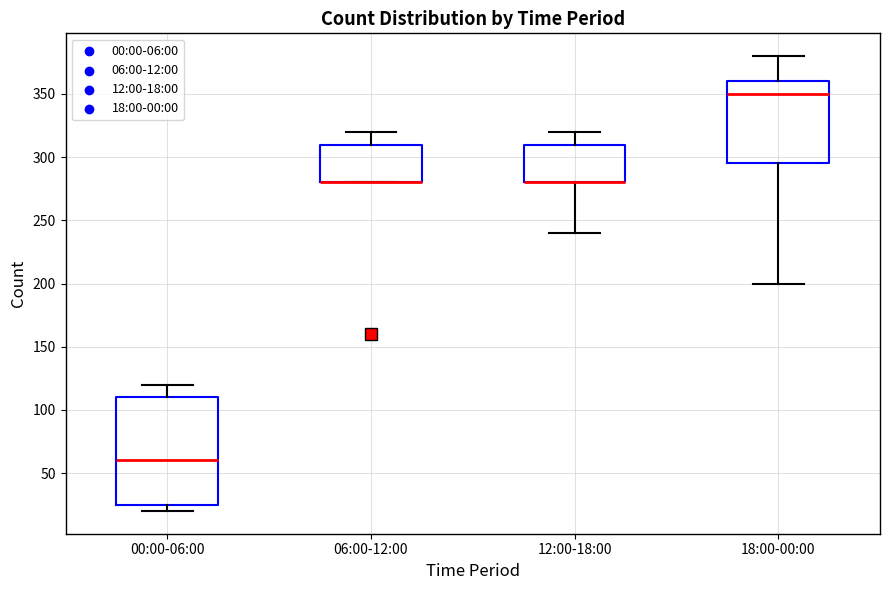

Reading left to right, read every box against the y-axis: the position of its median line, the range the box covers, and the ends of its whiskers. The values are not printed on the chart, so give them approximately, as read against the axis.

00:00-06:00: median 60, box 25 to 110, whiskers 20 to 120
06:00-12:00: median 280 (drawn on the box's lower edge), box 280 to 310, whiskers 280 to 320
12:00-18:00: median 280 (drawn on the box's lower edge), box 280 to 310, whiskers 240 to 320
18:00-00:00: median 350, box 295 to 360, whiskers 200 to 380